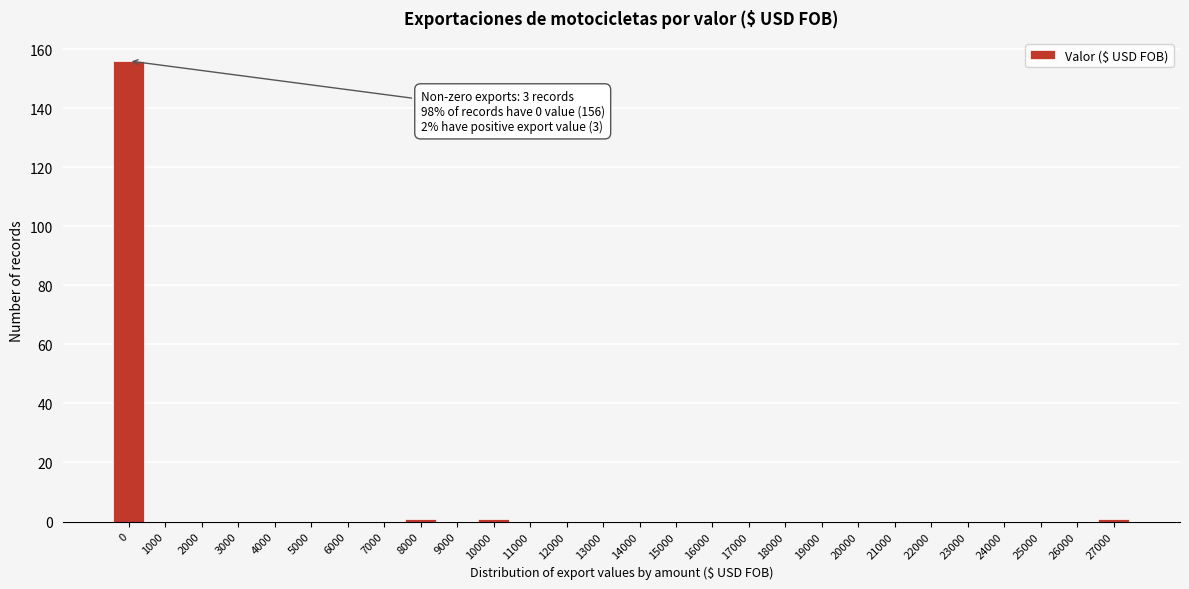

Reading left to right, list all the values displayed in this chart.

0=156	1000=0	2000=0	3000=0	4000=0	5000=0	6000=0	7000=0	8000=1	9000=0	10000=1	11000=0	12000=0	13000=0	14000=0	15000=0	16000=0	17000=0	18000=0	19000=0	20000=0	21000=0	22000=0	23000=0	24000=0	25000=0	26000=0	27000=1